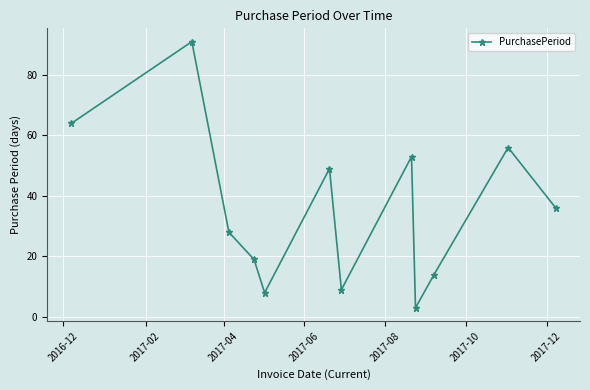

True or false: the data has more than 2 interior local peaks.

True